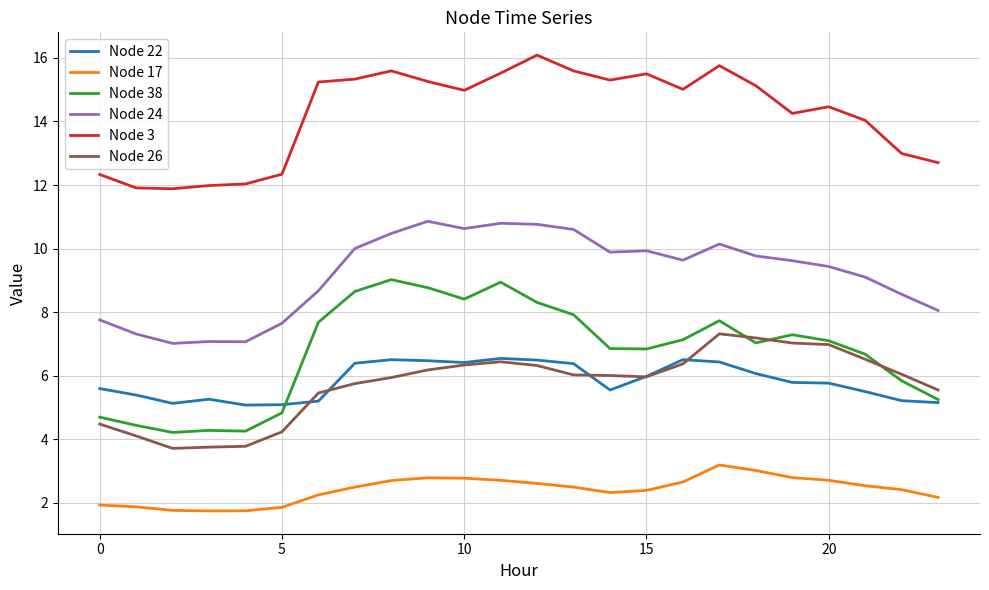

What is the difference between the second highest and minimum values in the Node 26 series?

3.5